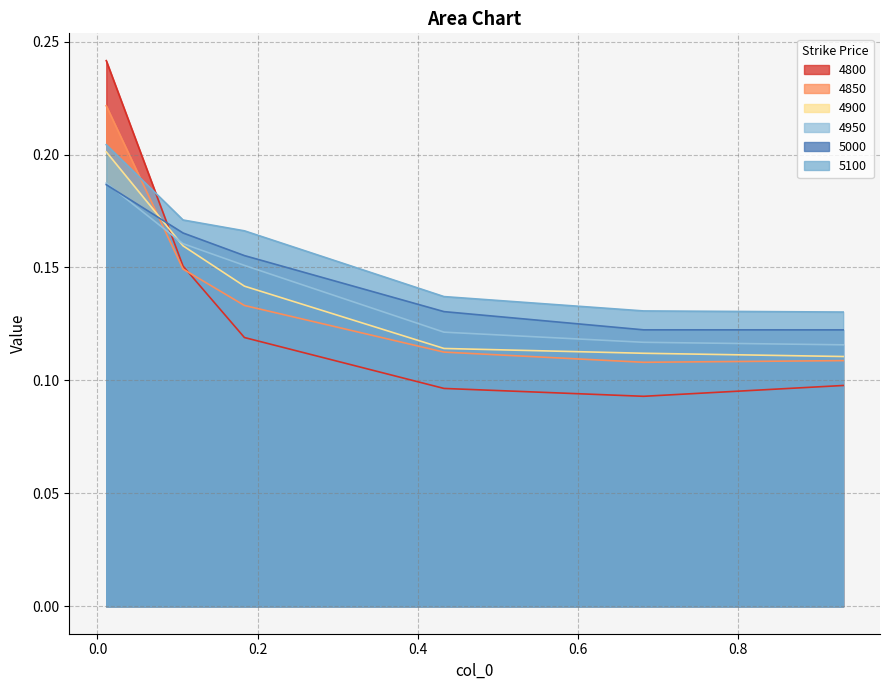

Is the value of 4900 at 0.01095890410958904 greater than the value of 5100 at 0.1835616438356164?

Yes